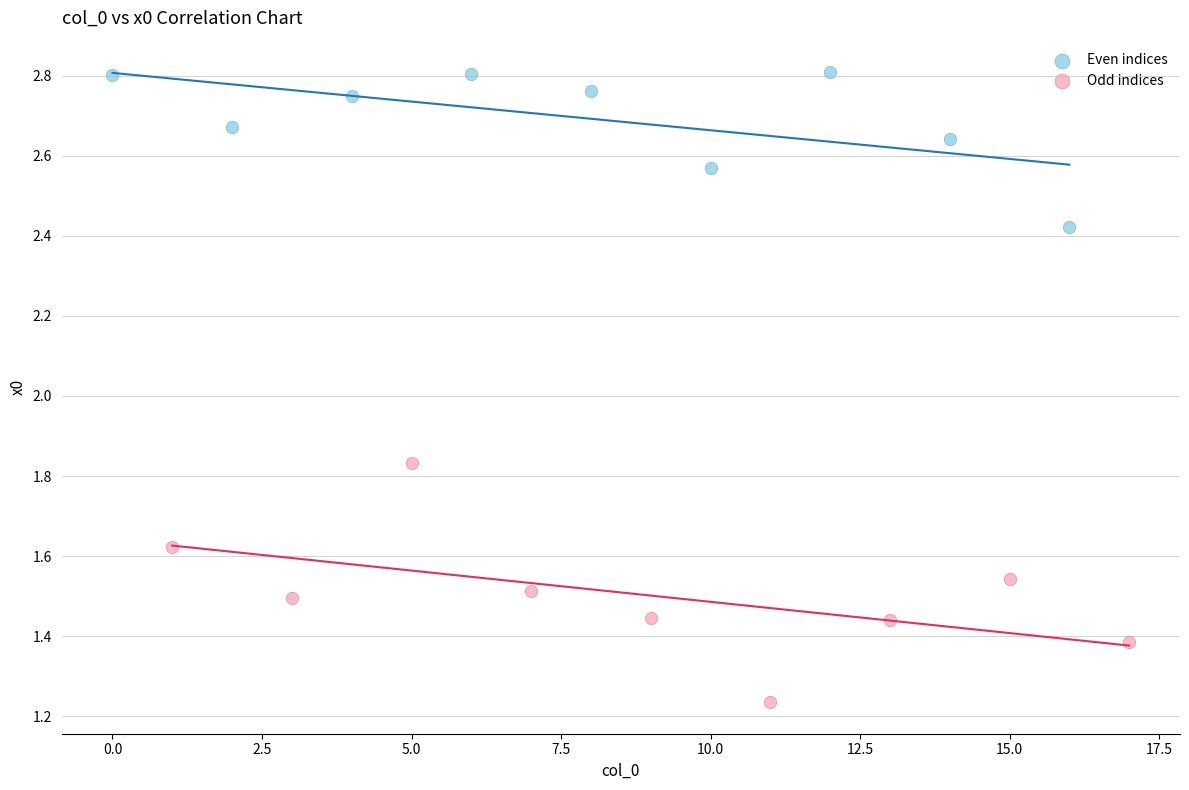

Which series contains the lowest Y value?

Odd indices